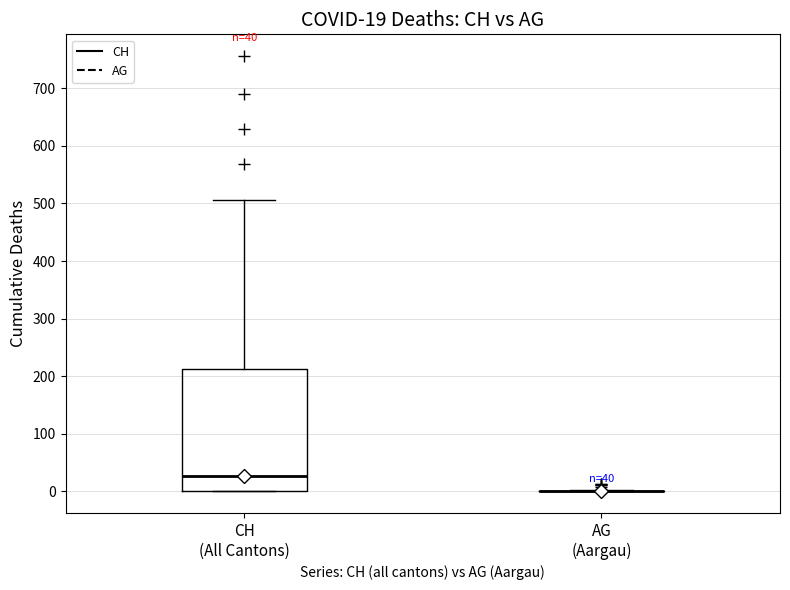

Which box is the tallest, from its lower edge to its upper edge?

CH (All Cantons)